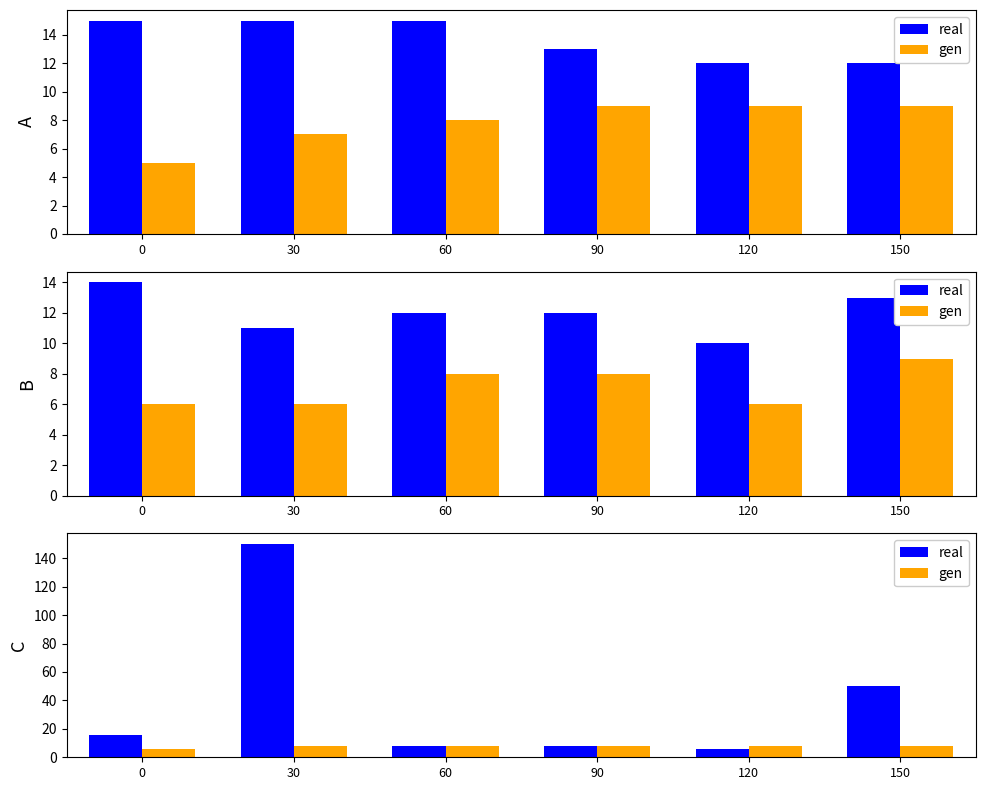

Count the number of categories in the chart.

6